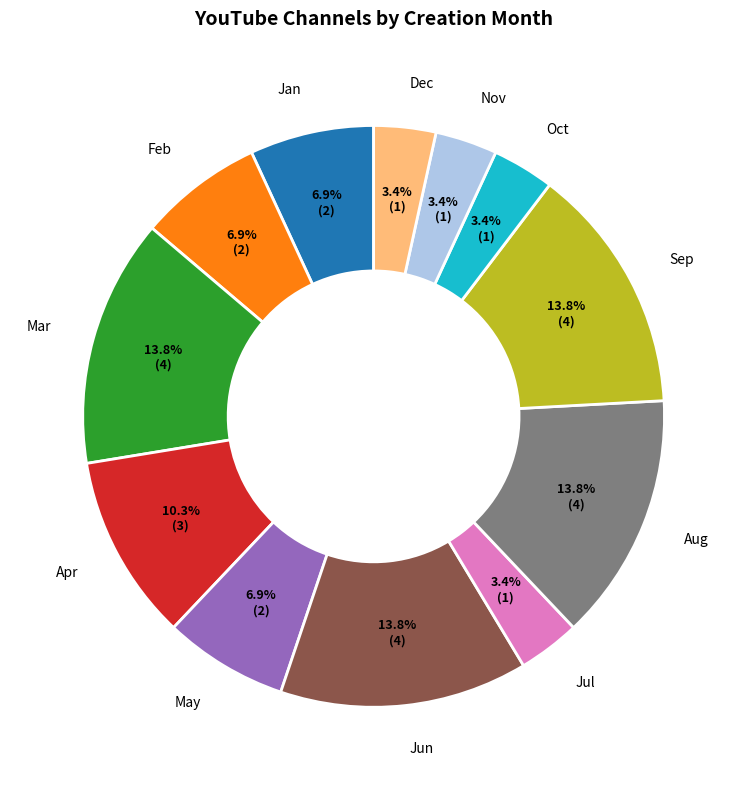

Is there any slice that represents more than half of the pie?

No